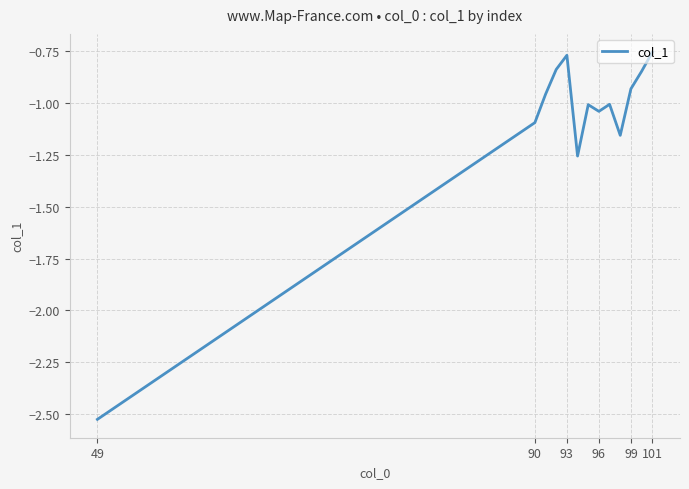

What is the difference between the maximum and minimum values?

1.8